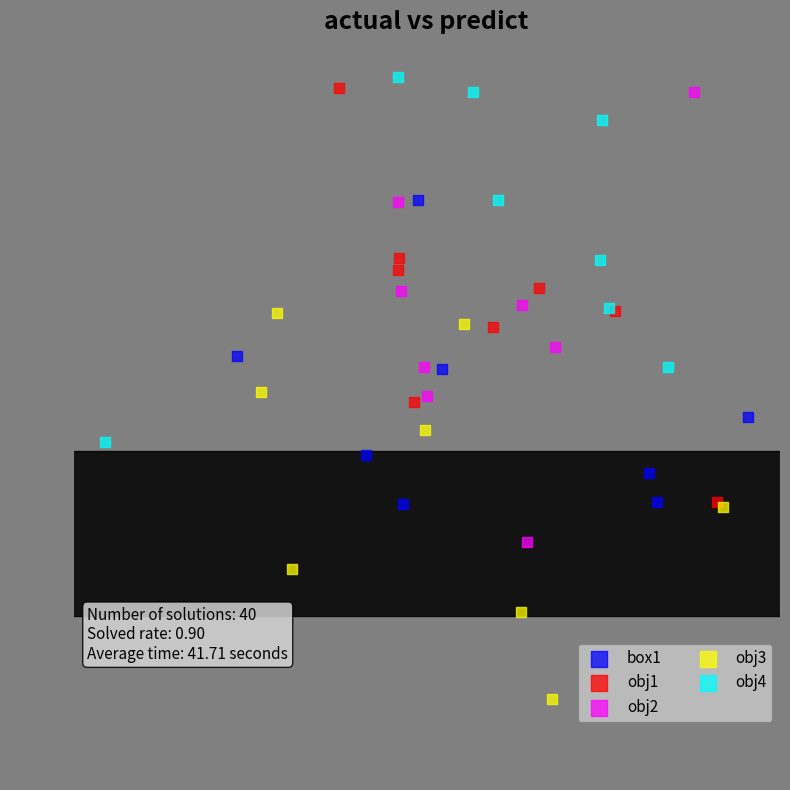

Which series reaches the minimum Y coordinate?

obj3